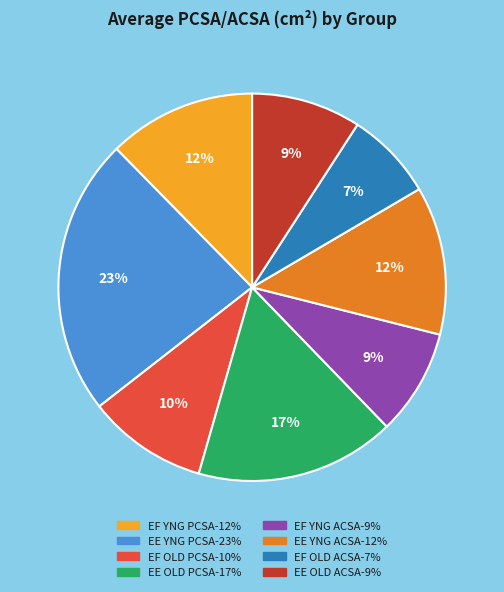

To the nearest percent, what is the average slice percentage?

12%